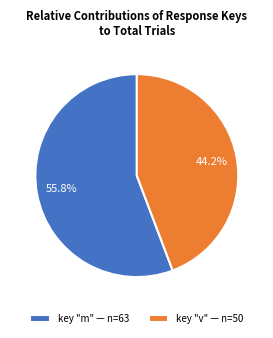

Which category accounts for the majority?

key "m" — n=63